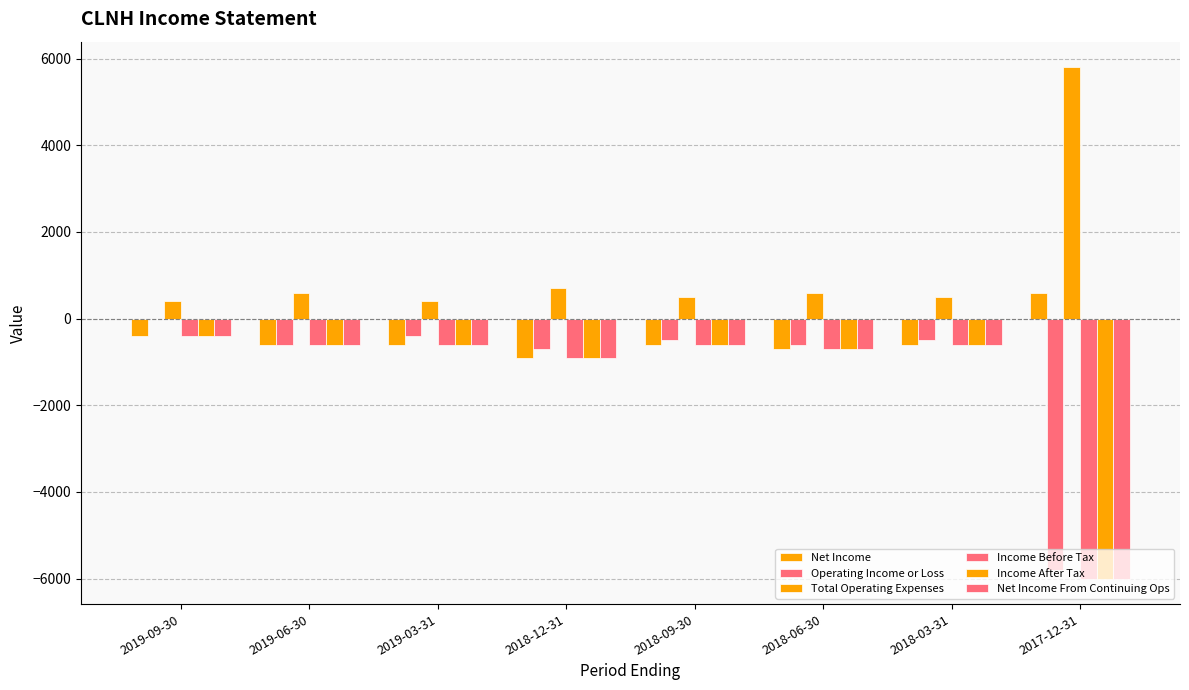

How many groups of bars are there?

8